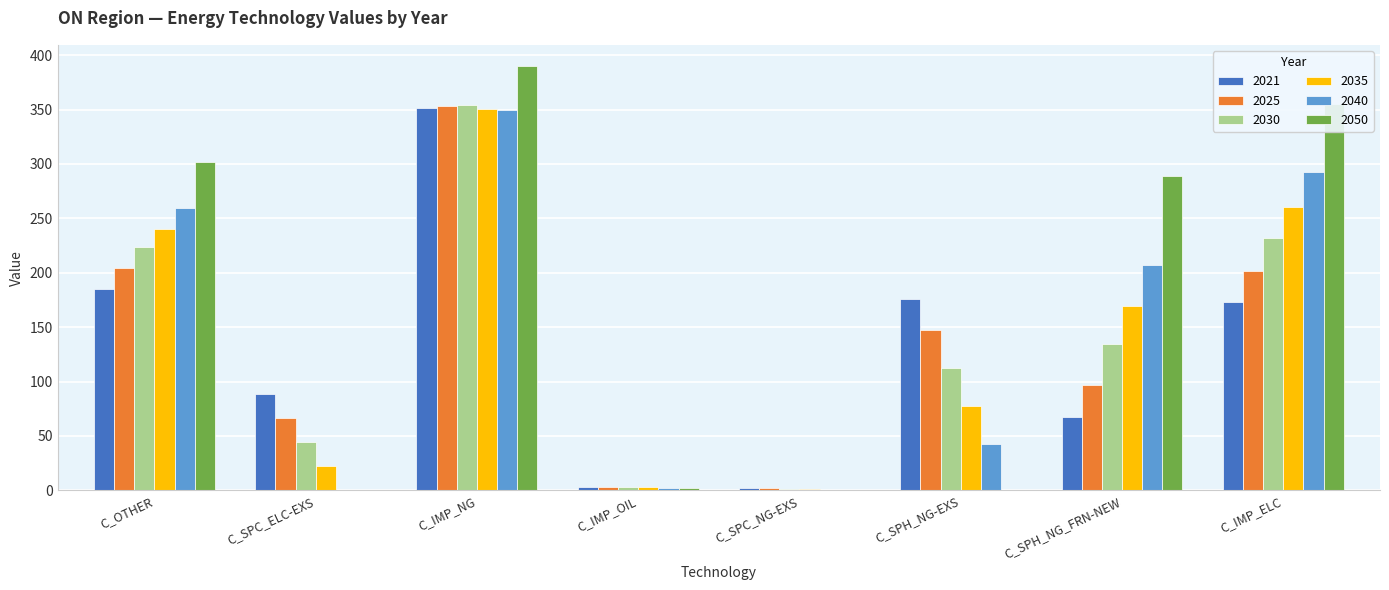

How many data points in 2050 are above 288?

4